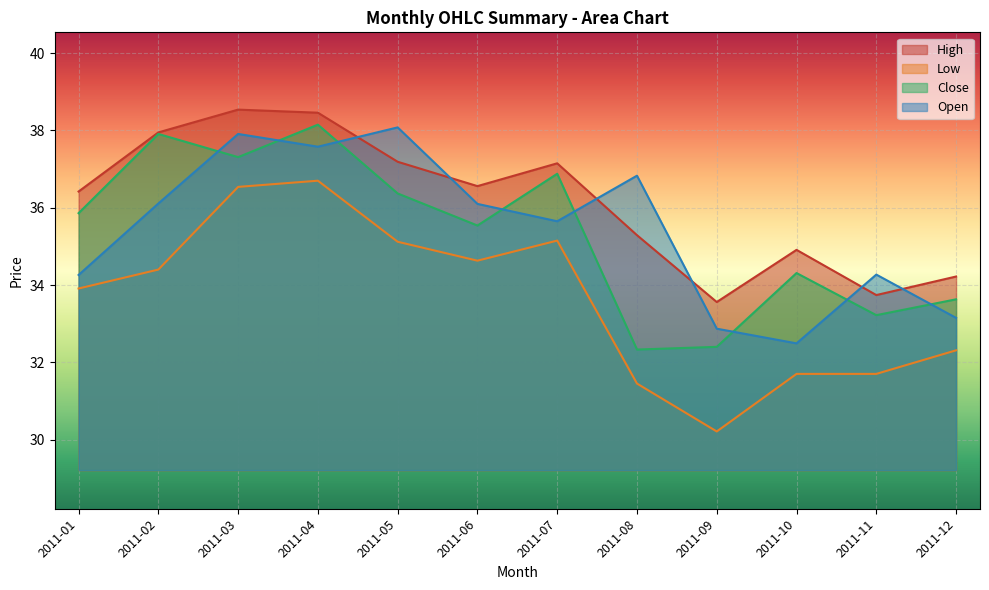

At which category does Low reach its first local peak?

2011-04